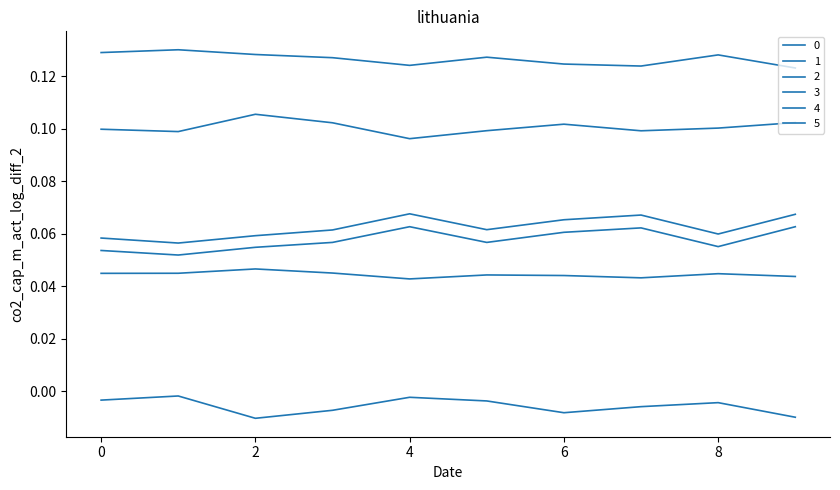

True or false: 5 and 2 cross at least once.

False